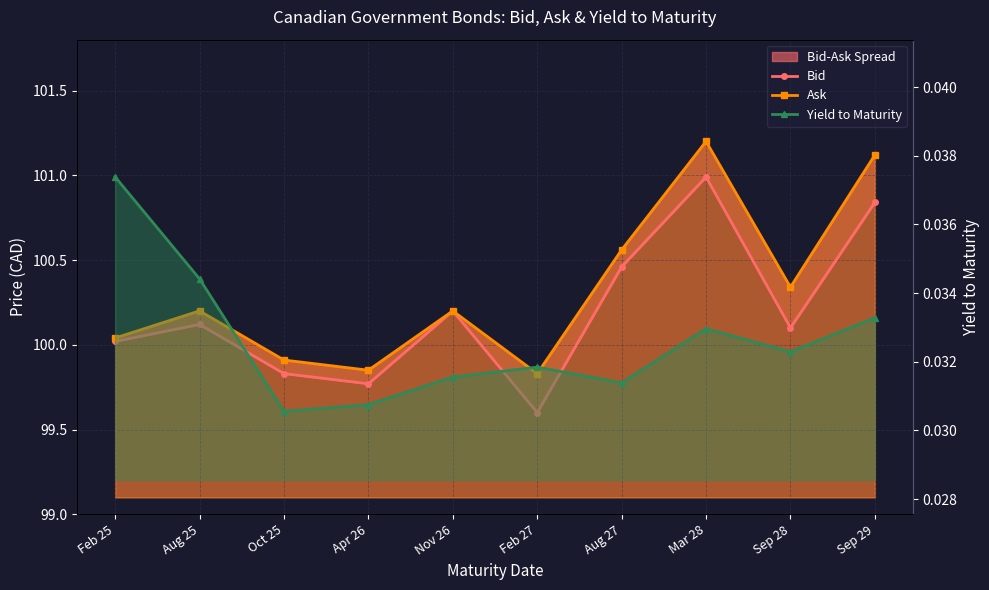

What is the total value across all series at Sep 29?

202.0